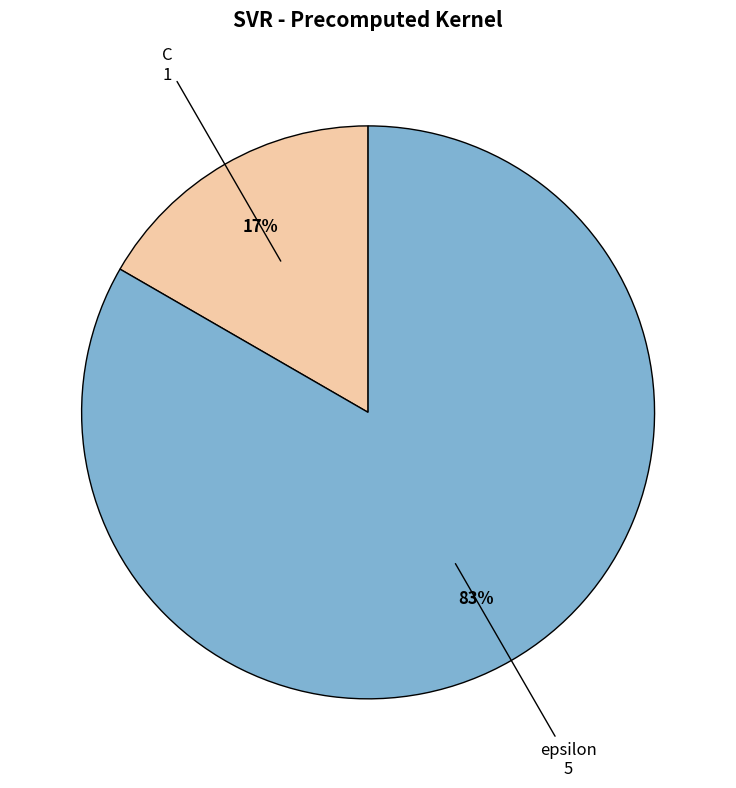

Combined, do epsilon and C account for over 50%?

Yes